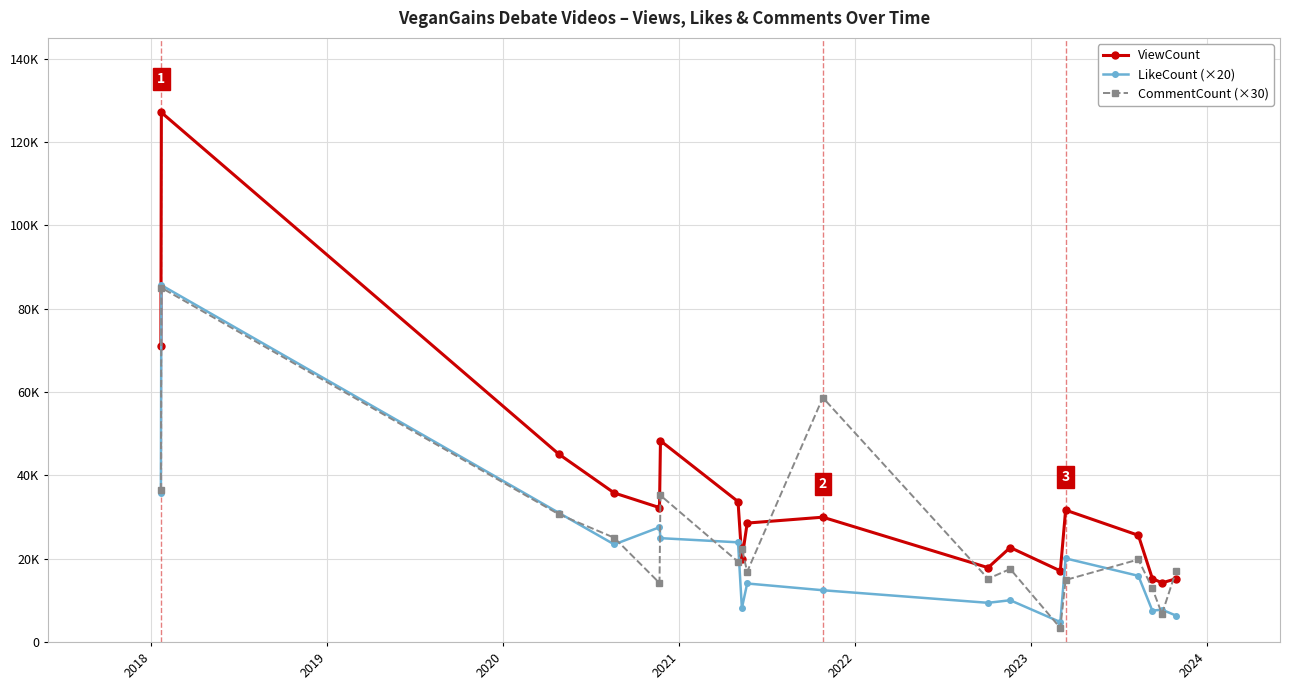

What are all the series names shown in the legend?

ViewCount, LikeCount (×20), CommentCount (×30)